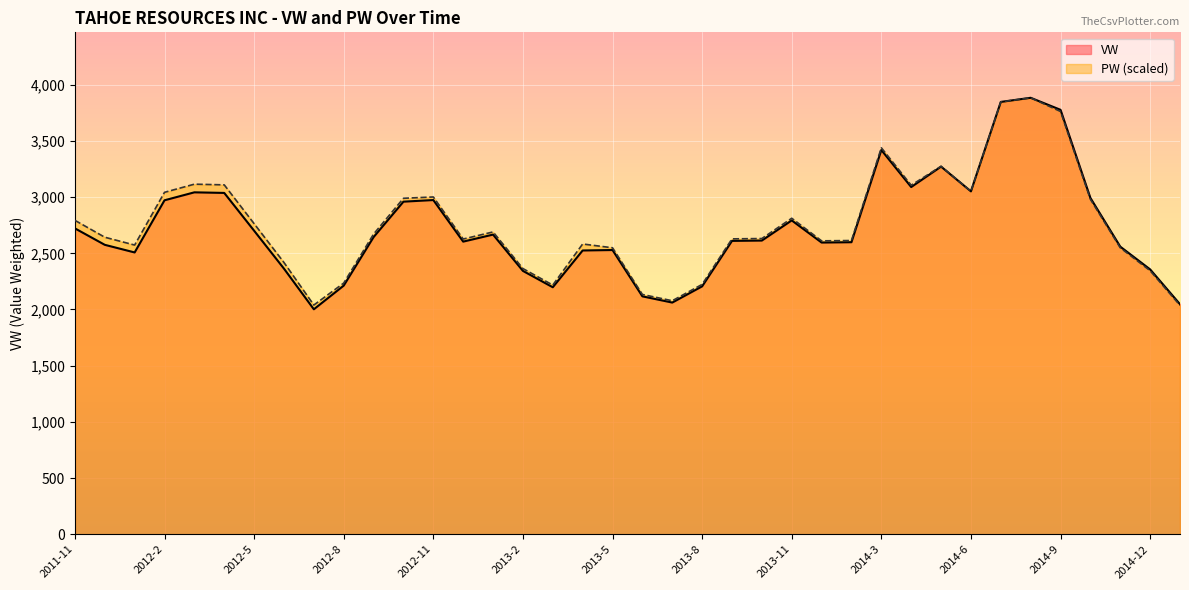

In VW, how many points are lower than both neighbors (excluding endpoints)?

8